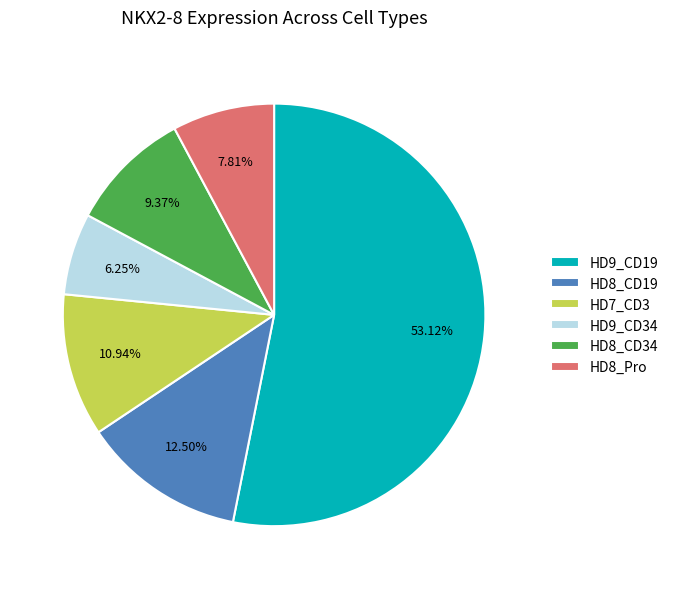

Is HD9_CD19 the majority of the pie?

Yes